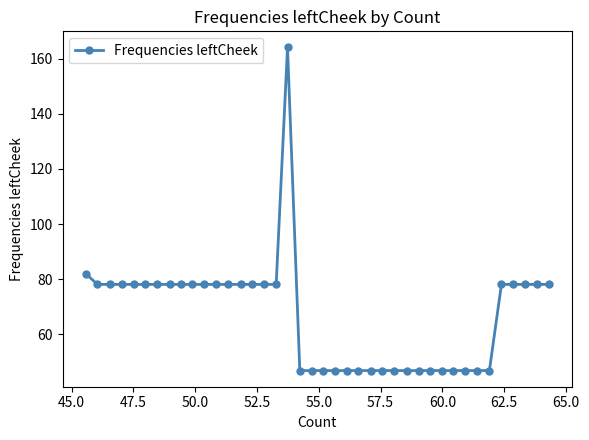

How many distinct data groups are displayed?

1